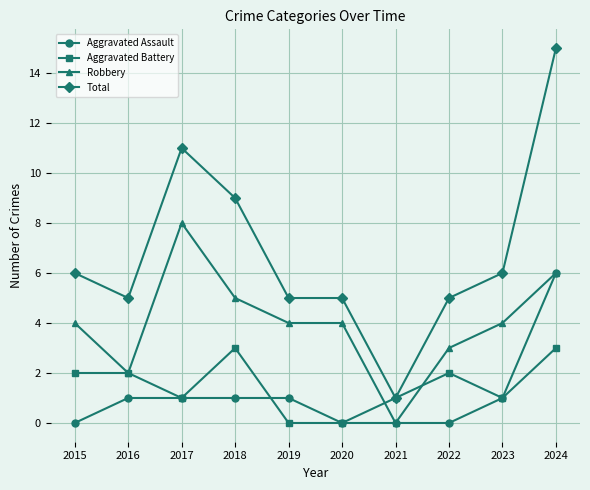

What is the maximum value shown in the chart?

15